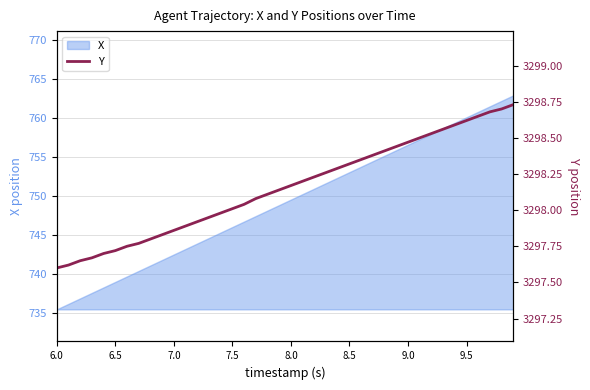

What is the highest value of the X series?

762.9